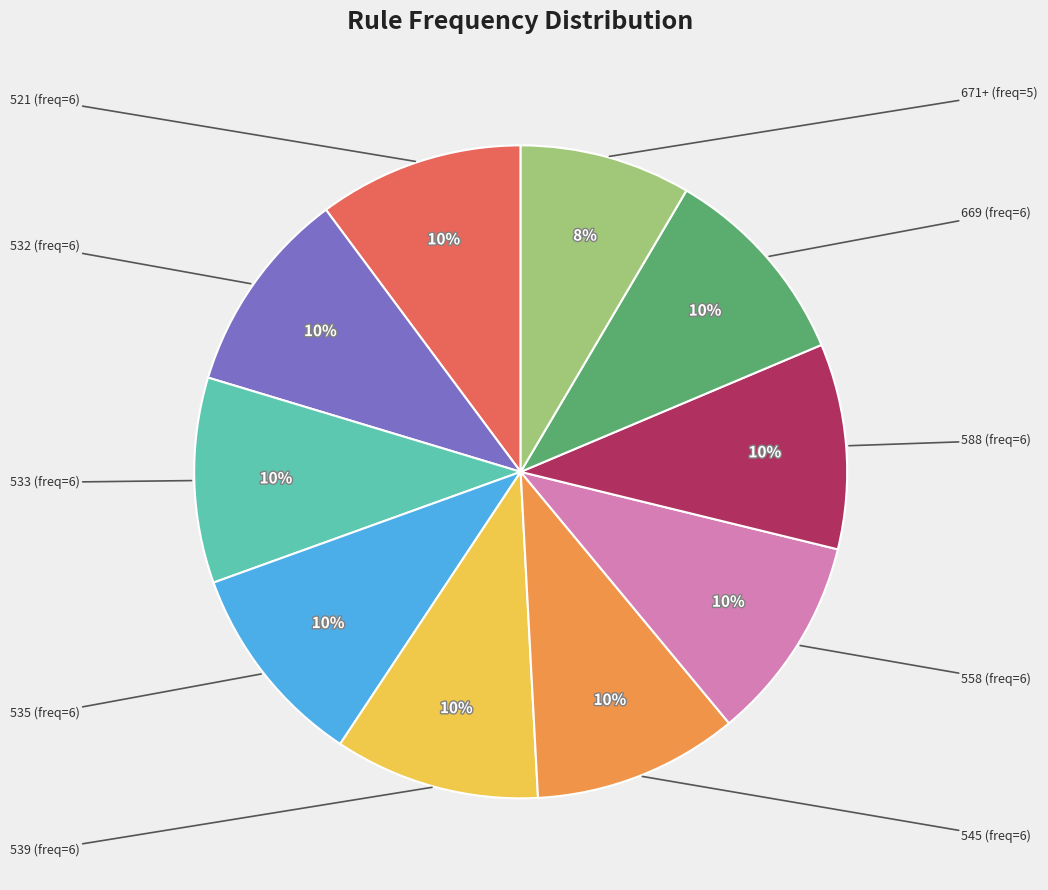

Is there a majority slice in this chart?

No